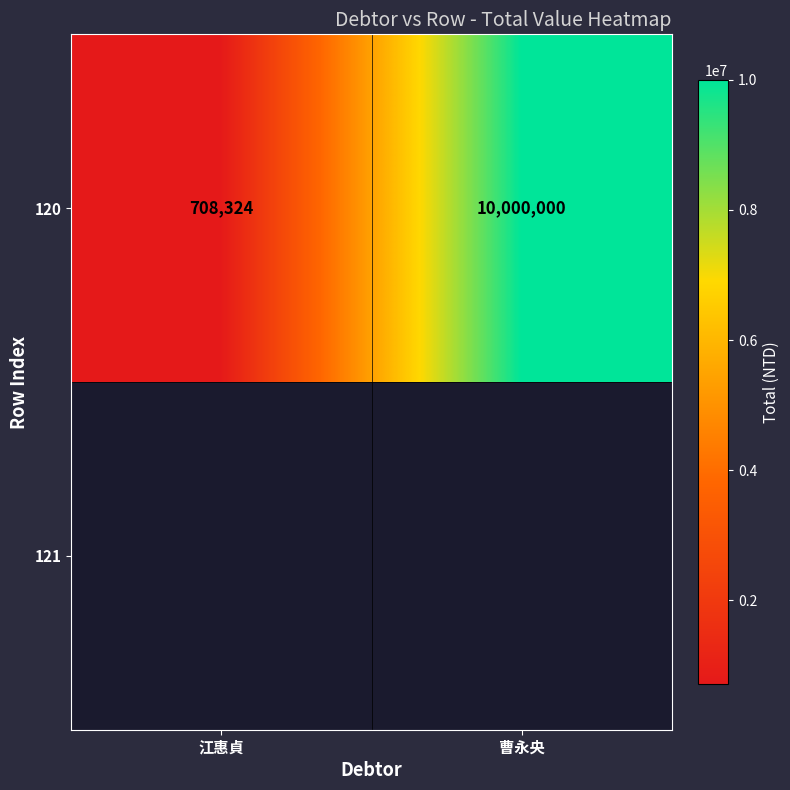

How many series are shown in this chart?

1